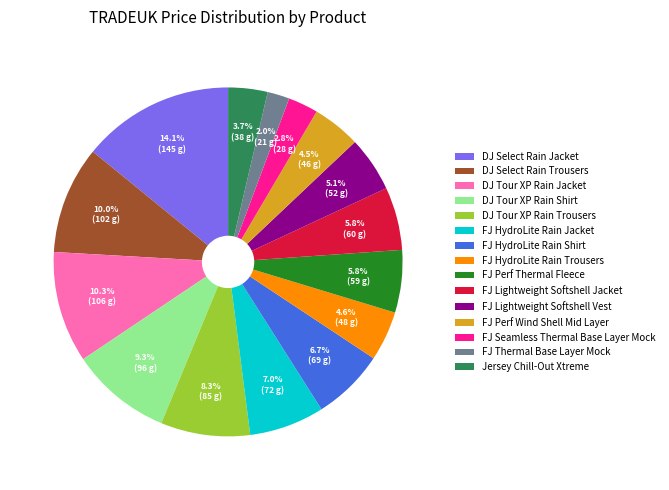

Approximately how many times larger is the value at FJ Lightweight Softshell Vest compared to FJ HydroLite Rain Trousers?

1.1